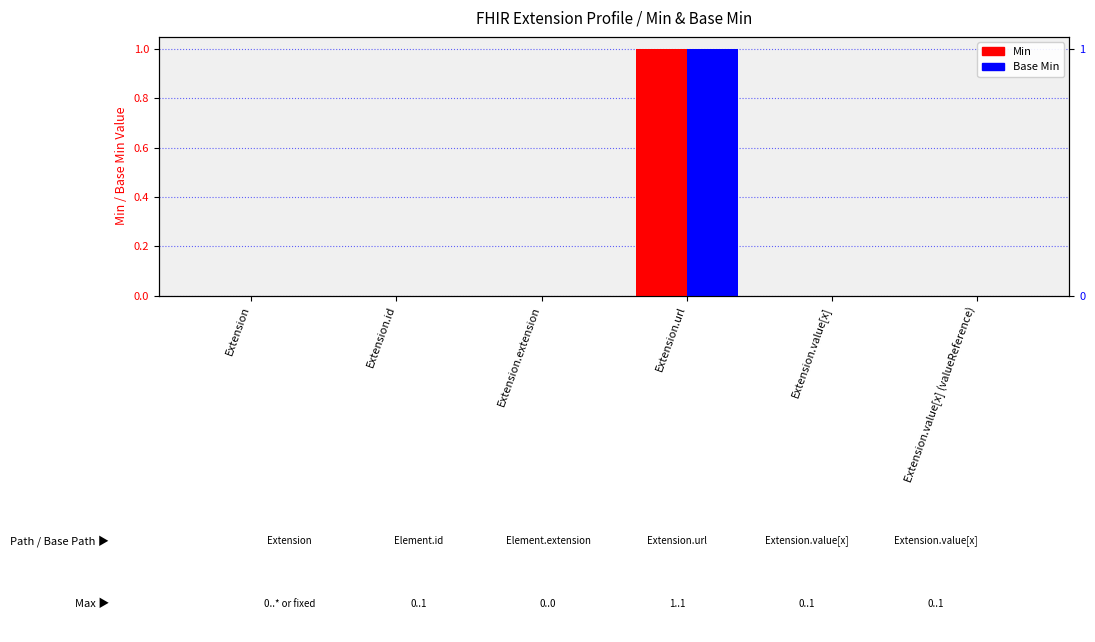

Reading left to right, what are all the values shown in this chart?

Min: 0	0	0	1	0	0
Base Min: 0	0	0	1	0	0